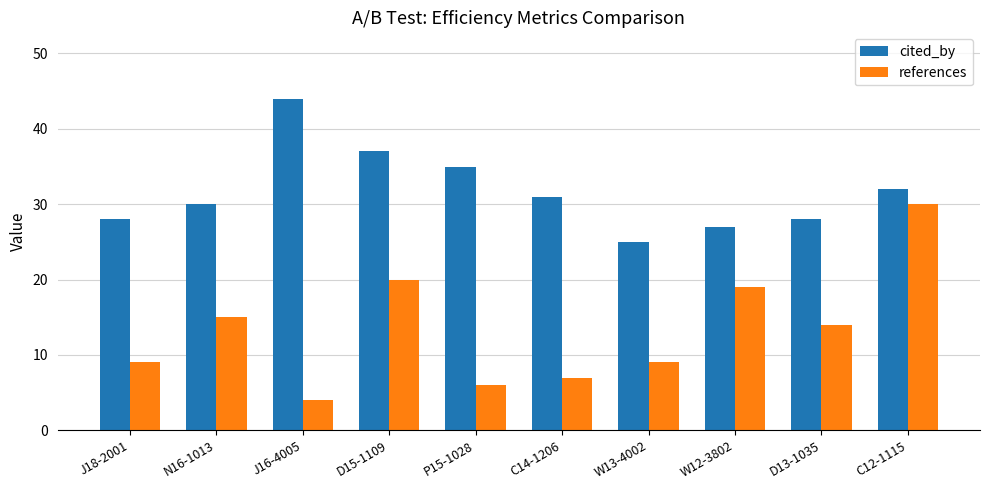

Reading right to left, list all the values displayed in this chart.

cited_by: 32	28	27	25	31	35	37	44	30	28
references: 30	14	19	9	7	6	20	4	15	9